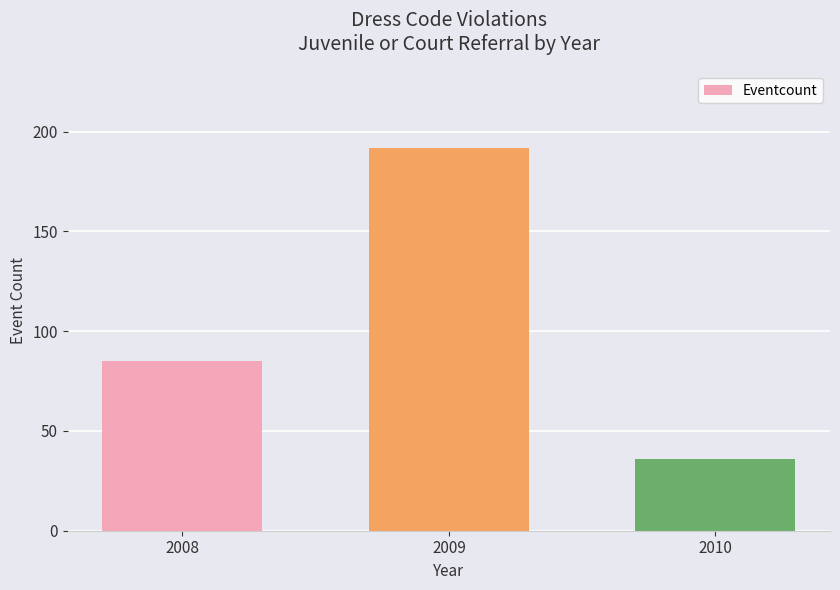

Count the number of categories in the chart.

3